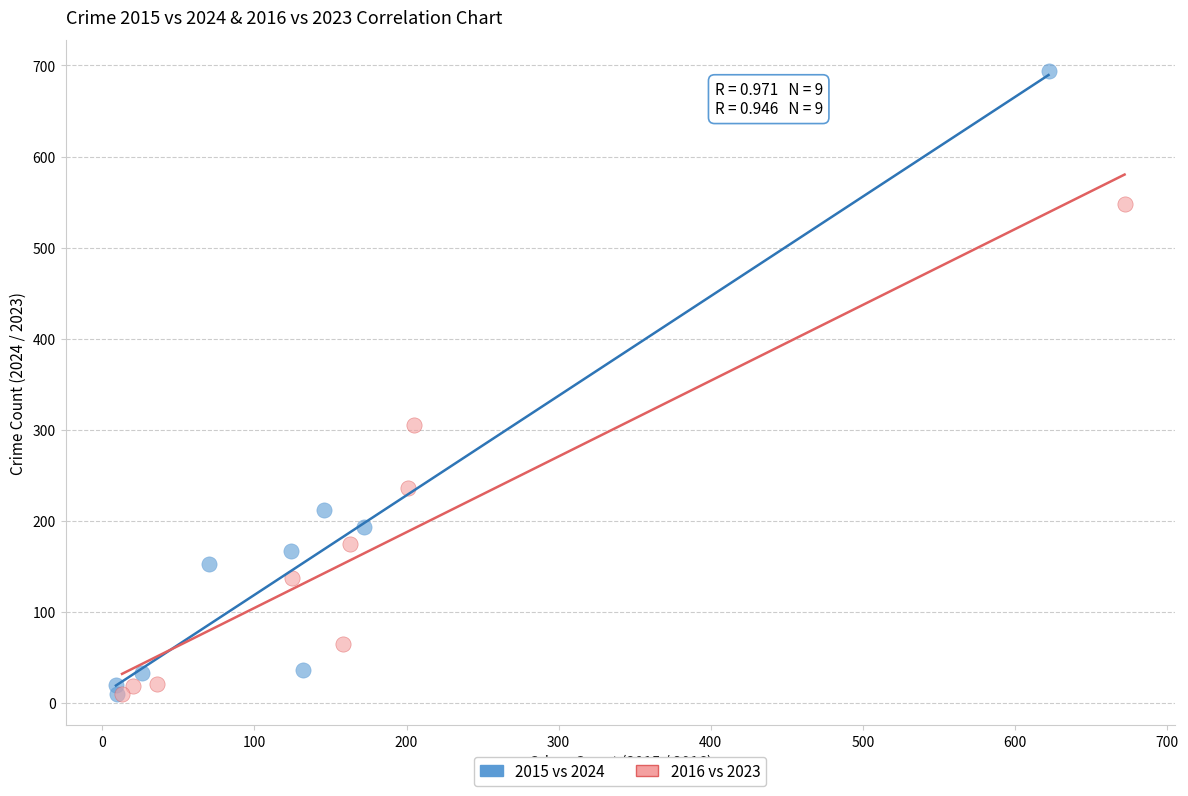

Which series has the largest Y range (max minus min)?

2015 vs 2024